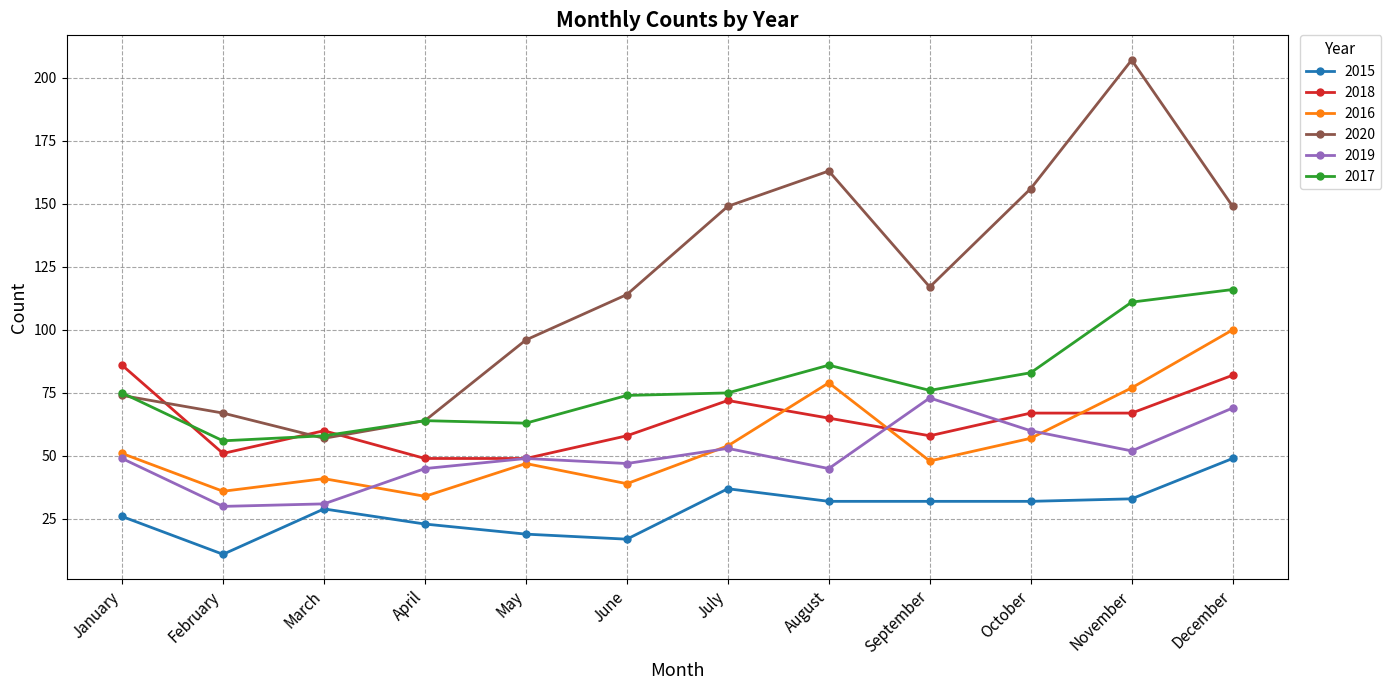

What is the value of the 2017 point at the 2nd from the left?

56